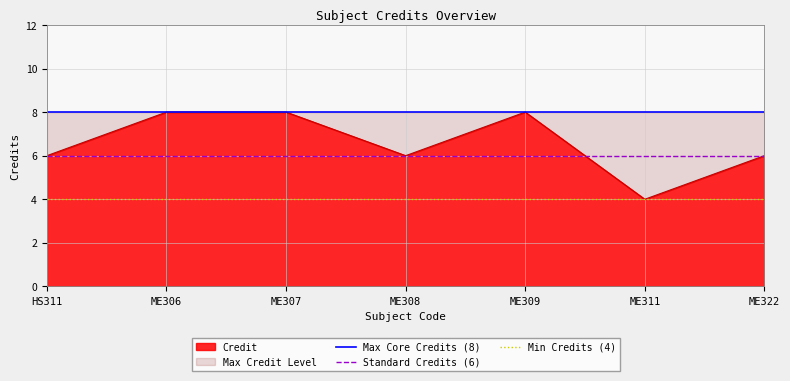

Which category has the lowest value in the Credit series?

ME311